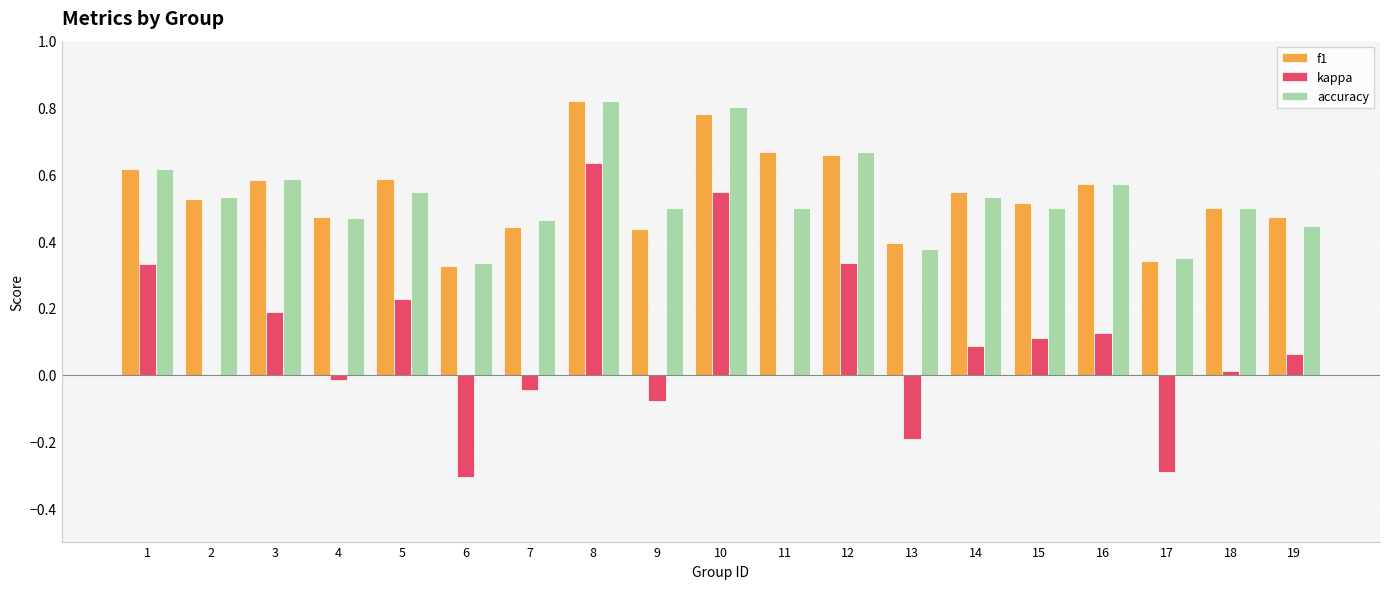

Which series has the widest spread of values?

kappa